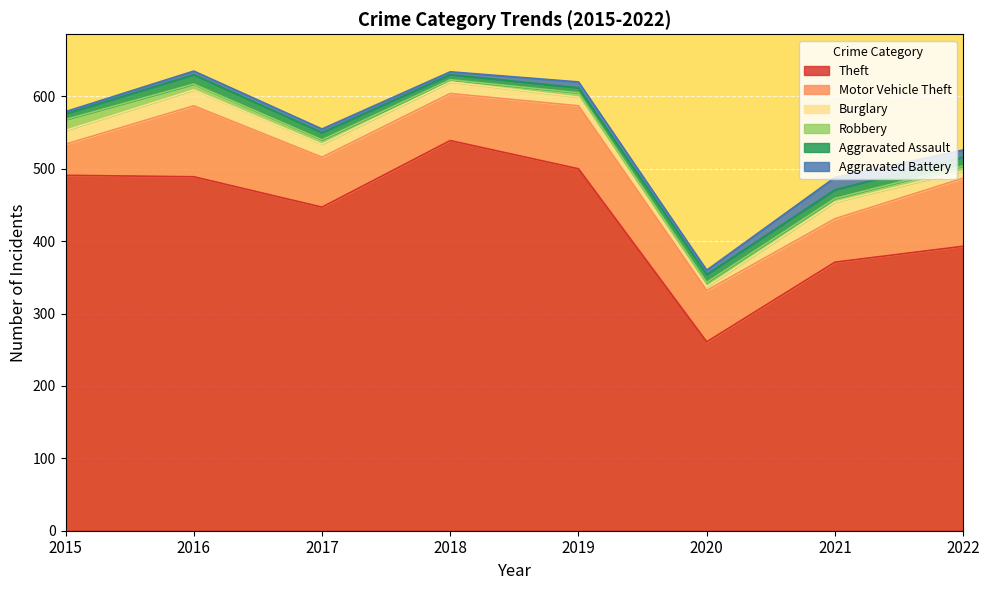

Which series changed the most between 2015 and 2016?

Motor Vehicle Theft